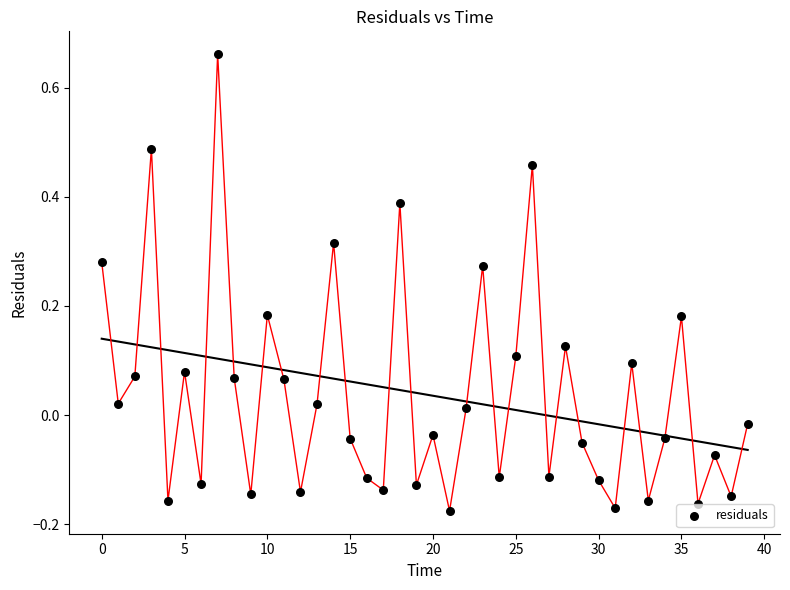

What is the range of Y values (max minus min)?

0.8